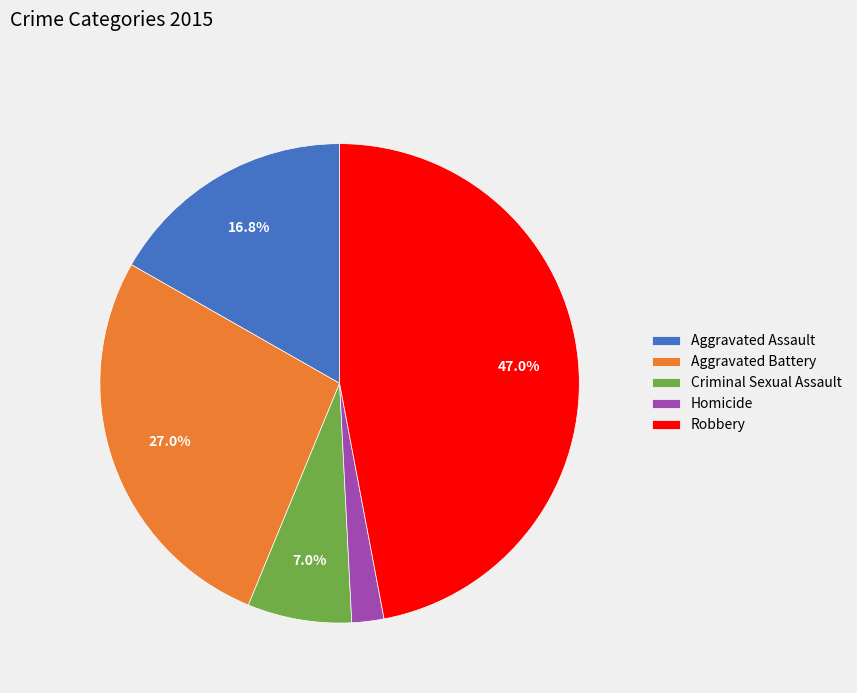

To the nearest percent, what is the difference between the largest and smallest slice percentages?

45%